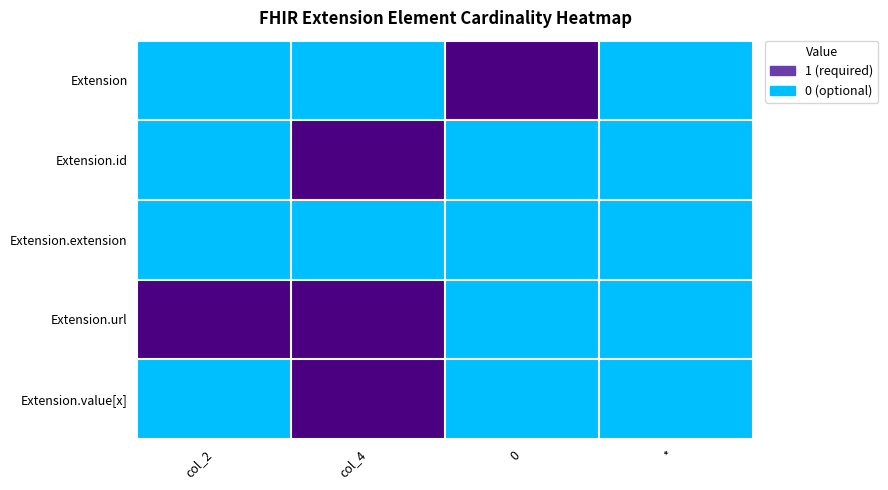

Reading left to right, list all the values displayed in this chart.

Extension: col_2=0	col_4=0	0=1	*=0
Extension.id: col_2=0	col_4=1	0=0	*=0
Extension.extension: col_2=0	col_4=0	0=0	*=0
Extension.url: col_2=1	col_4=1	0=0	*=0
Extension.value[x]: col_2=0	col_4=1	0=0	*=0